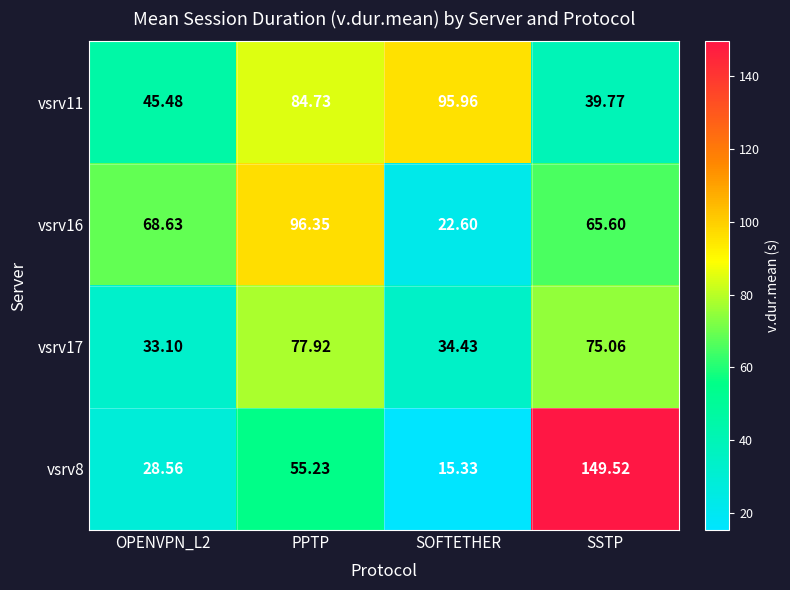

Where is vsrv17 nearest to the value 55?

SSTP